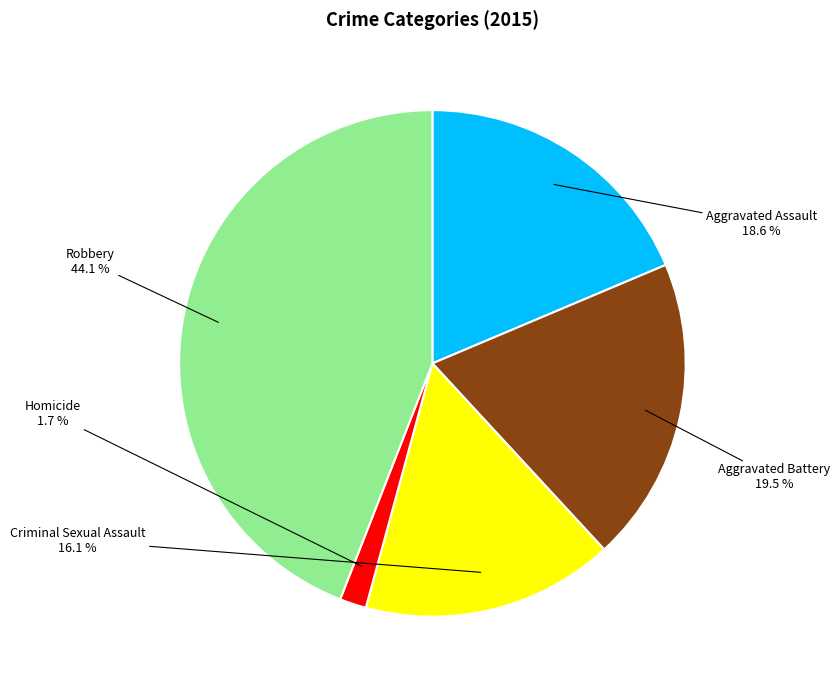

What is the ratio of the value at Criminal Sexual Assault to the value at Aggravated Battery?

0.8